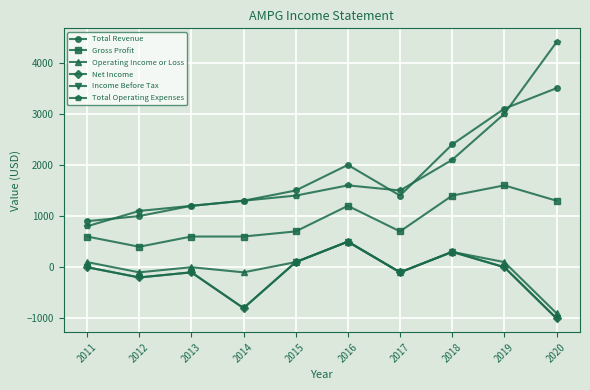

Which label corresponds to the smallest value in the chart?

2020